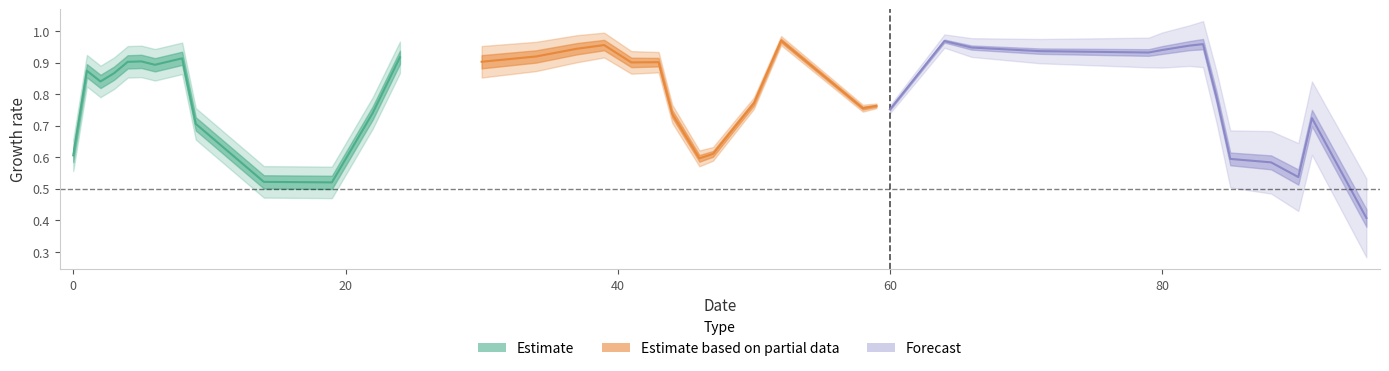

True or false: y_pred has a value of 0.9 at 7.

True